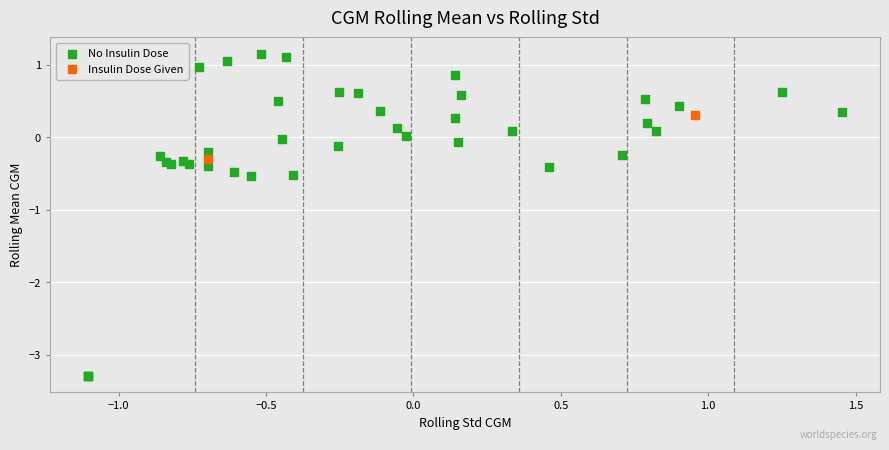

Which series has the largest Y range (max minus min)?

No Insulin Dose